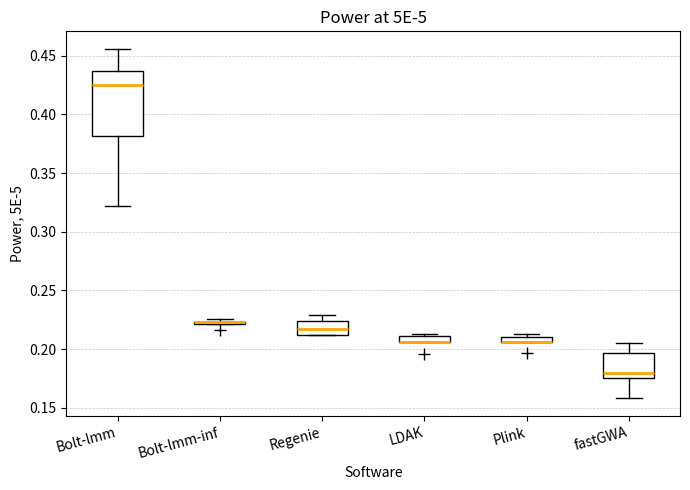

Comparing the boxes themselves (not the whiskers), which one is the tallest?

Bolt-lmm